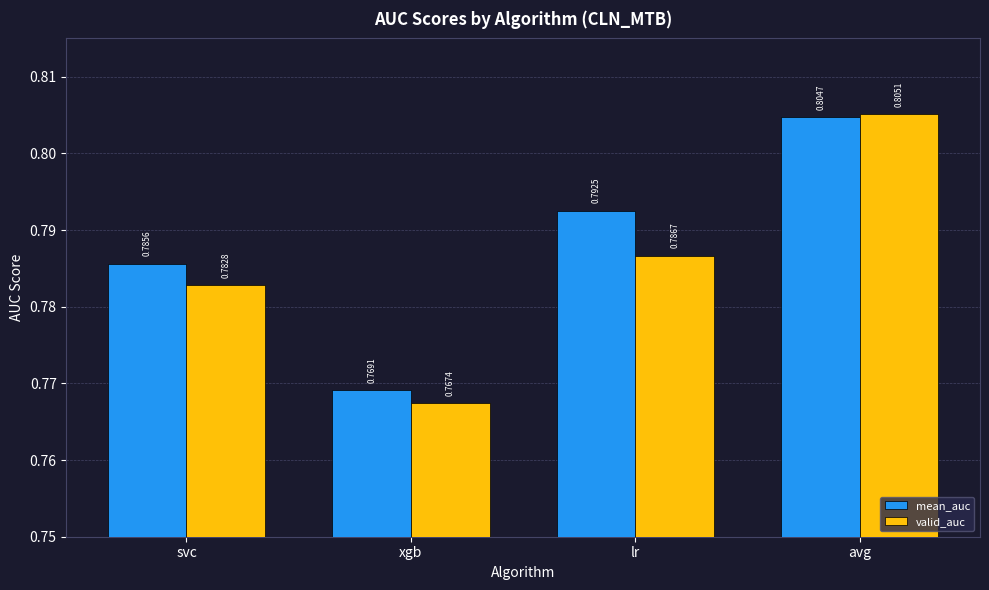

How many bars are there in total?

8